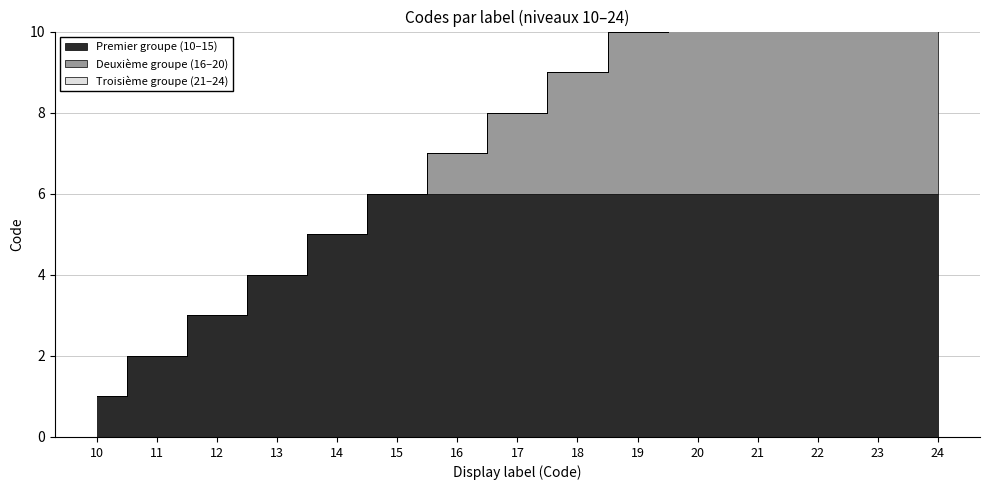

How many lines are shown in the chart?

1